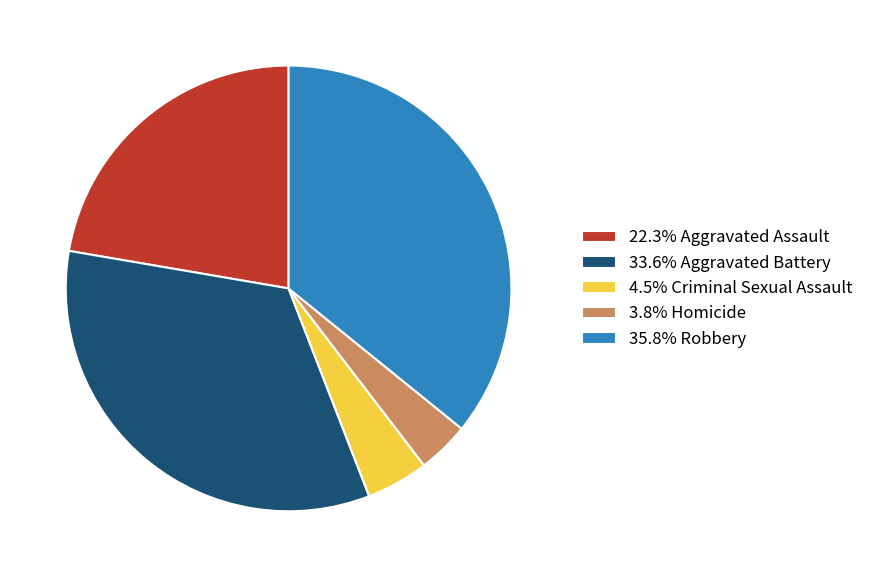

Approximately how many times larger is the value at 22.3% Aggravated Assault compared to 3.8% Homicide?

5.9